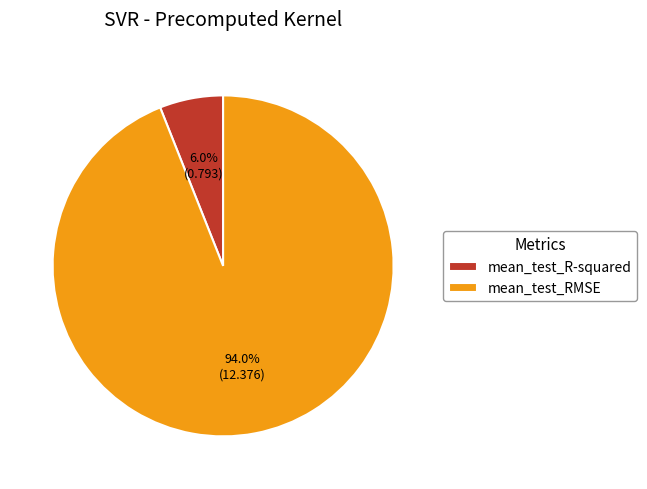

To the nearest percent, what is the combined percentage of mean_test_RMSE and mean_test_R-squared?

100%